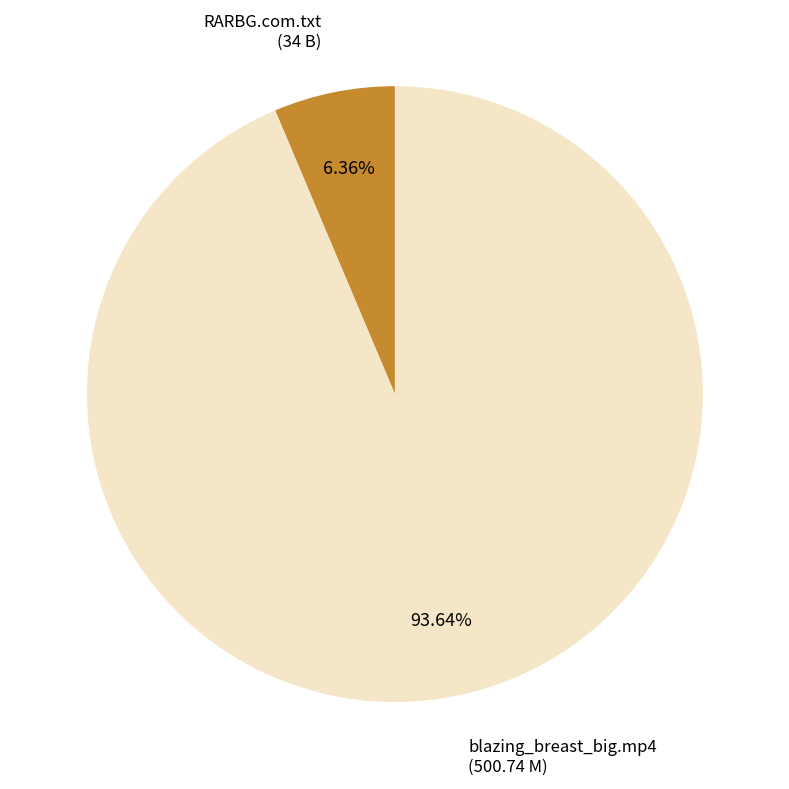

How many segments does this pie chart have?

2